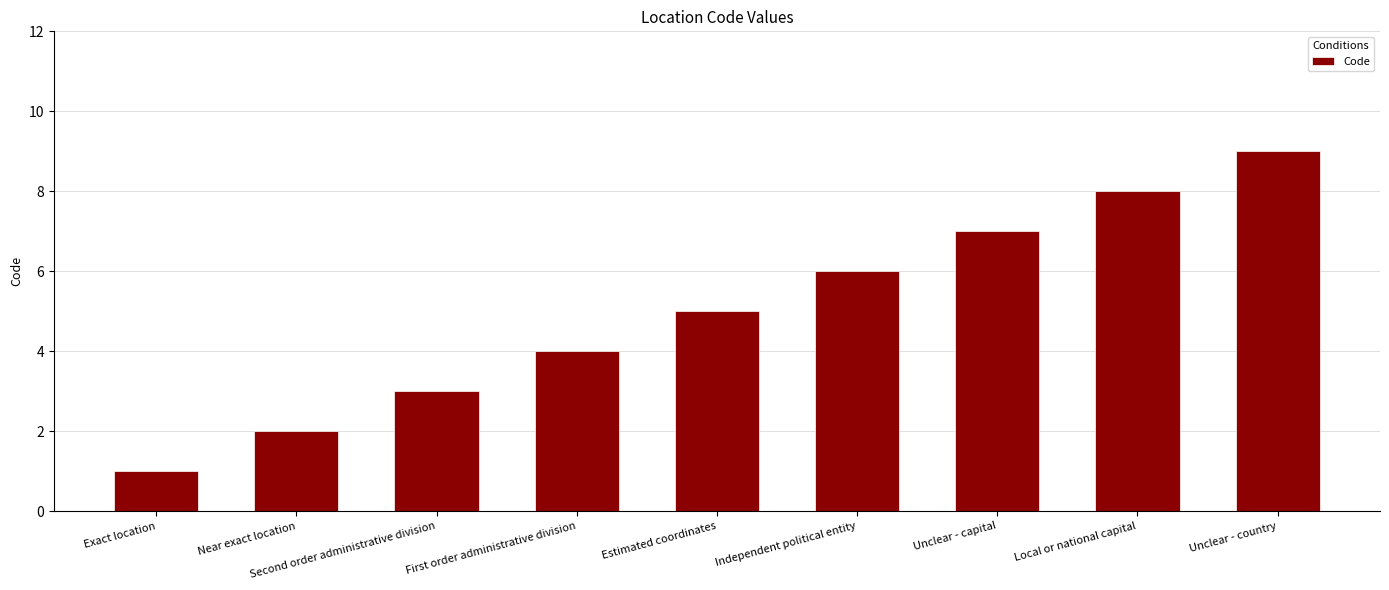

Rank the categories by value from lowest to highest.

Exact location, Near exact location, Second order administrative division, First order administrative division, Estimated coordinates, Independent political entity, Unclear - capital, Local or national capital, Unclear - country